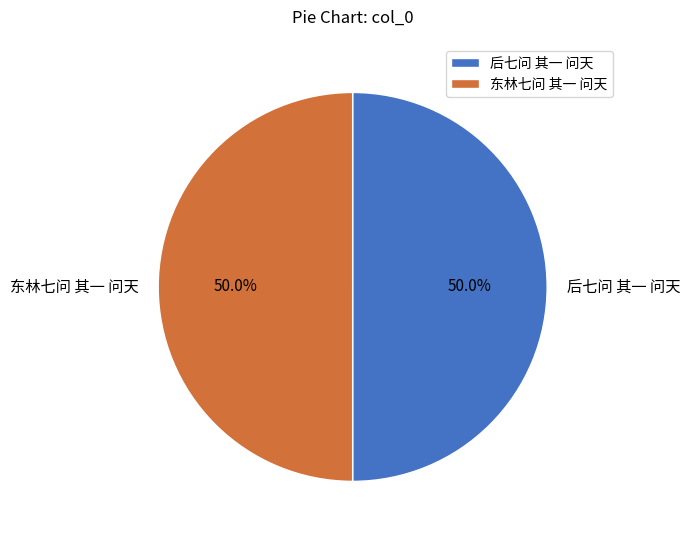

How many slices are in this pie chart?

2